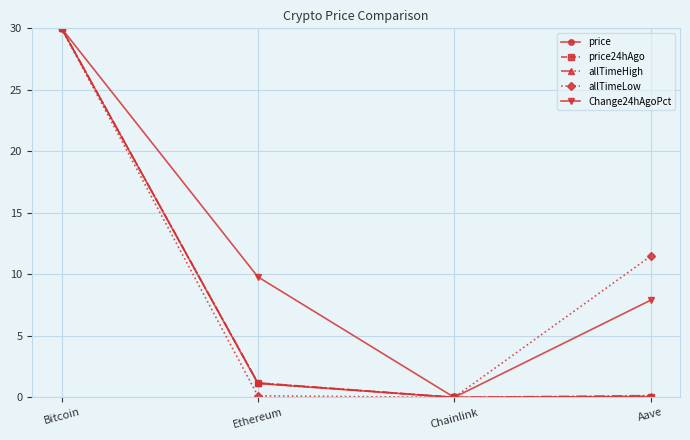

True or false: Change24hAgoPct has more than 0 points higher than both neighbors.

False